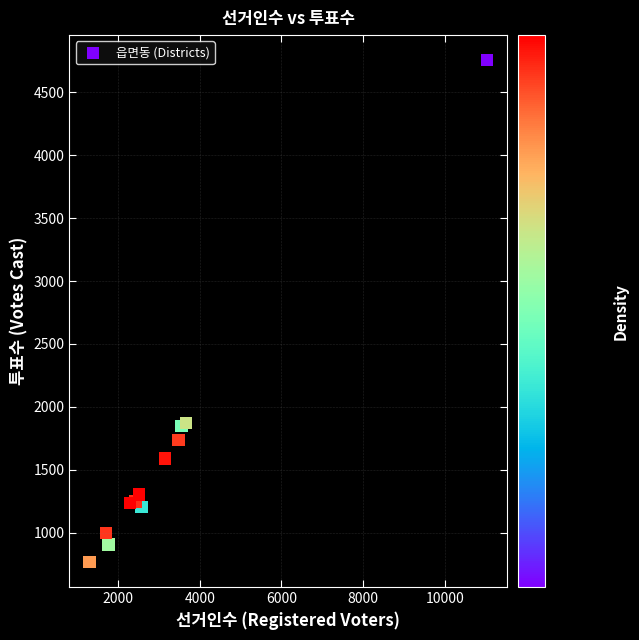

What is the average Y value?

1622